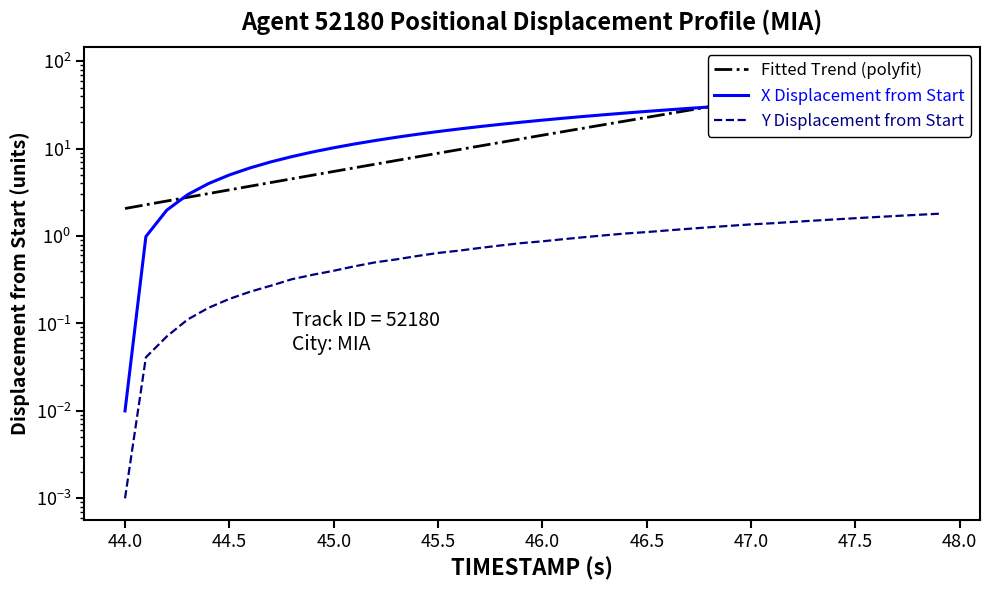

Which series has the widest spread of values?

Fitted Trend (polyfit)